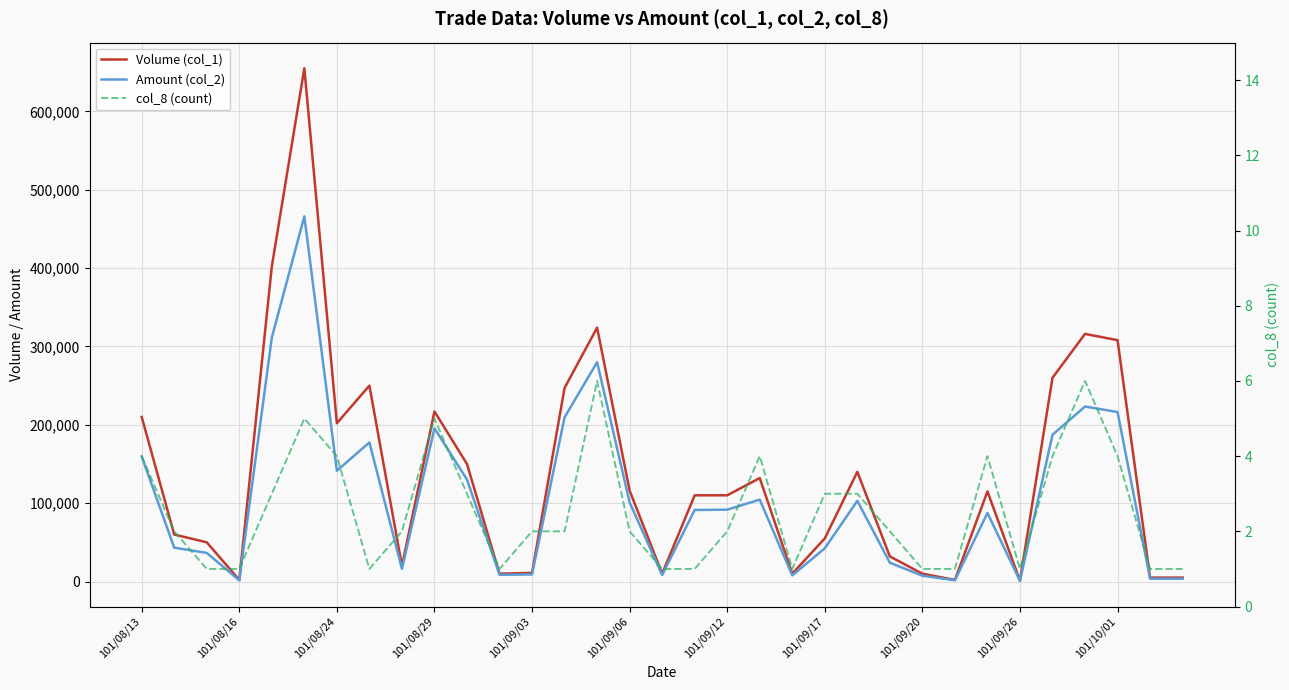

Reading left to right, list all the values displayed in this chart.

Volume (col_1): 210000	60000	50000	2000	402000	655000	202000	250000	20000	217000	150000	10000	11000	247000	324000	116000	10000	110000	110000	132000	10000	55000	140000	32000	10000	2000	115000	1000	260000	316000	308000	5000	5000
Amount (col_2): 159700	43200	36500	1440	311300	466000	141400	177500	16200	195460	130200	8600	9040	209480	279930	100920	8300	91300	91650	104500	7800	42400	103000	24000	7400	1580	87500	790	187240	223330	216260	3550	3600
col_8 (count): 4	2	1	1	3	5	4	1	2	5	3	1	2	2	6	2	1	1	2	4	1	3	3	2	1	1	4	1	4	6	4	1	1